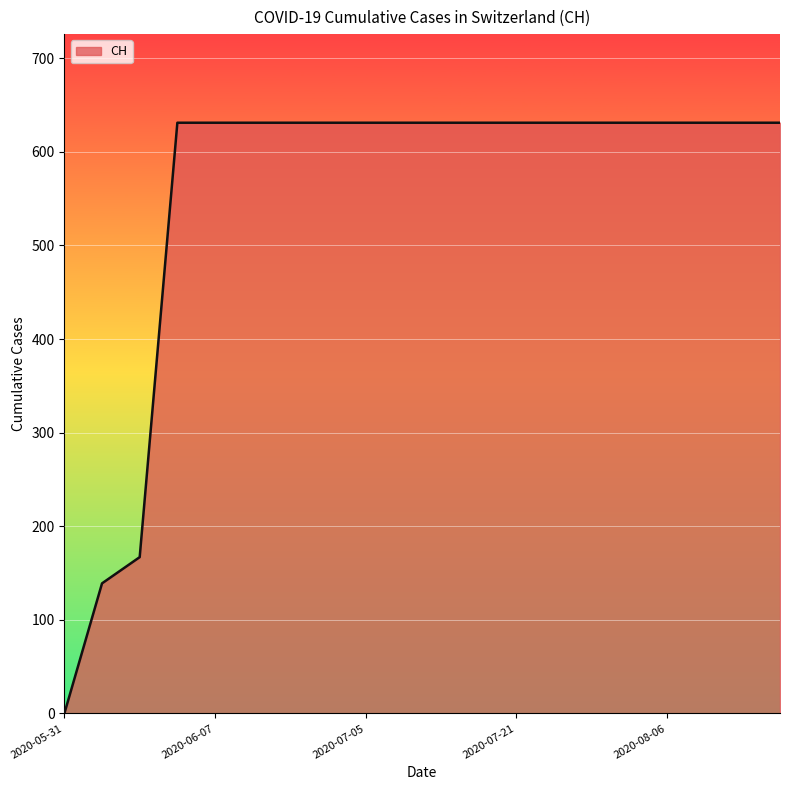

What is the difference between the maximum and minimum values?

631